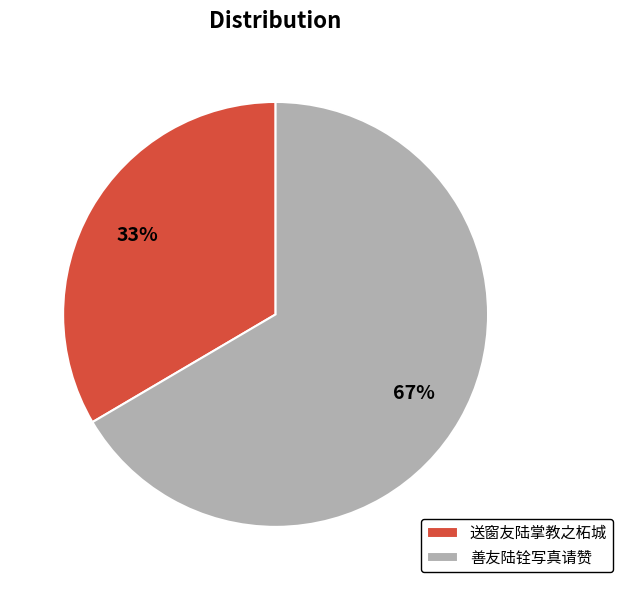

Which slice is the largest?

善友陆铨写真请赞